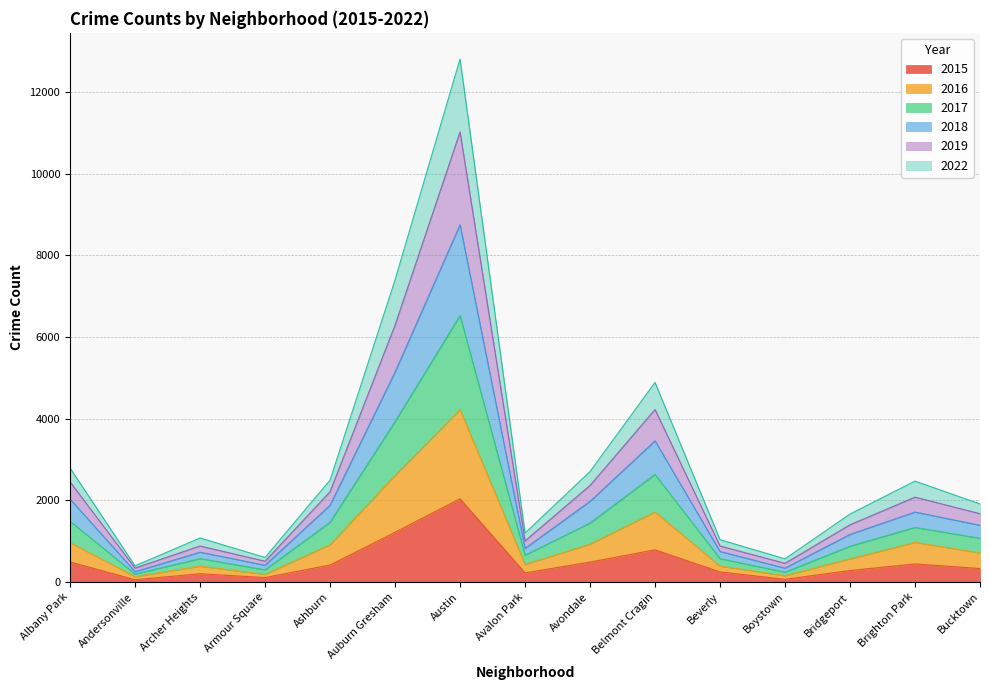

Which category has the highest value across all series?

Austin